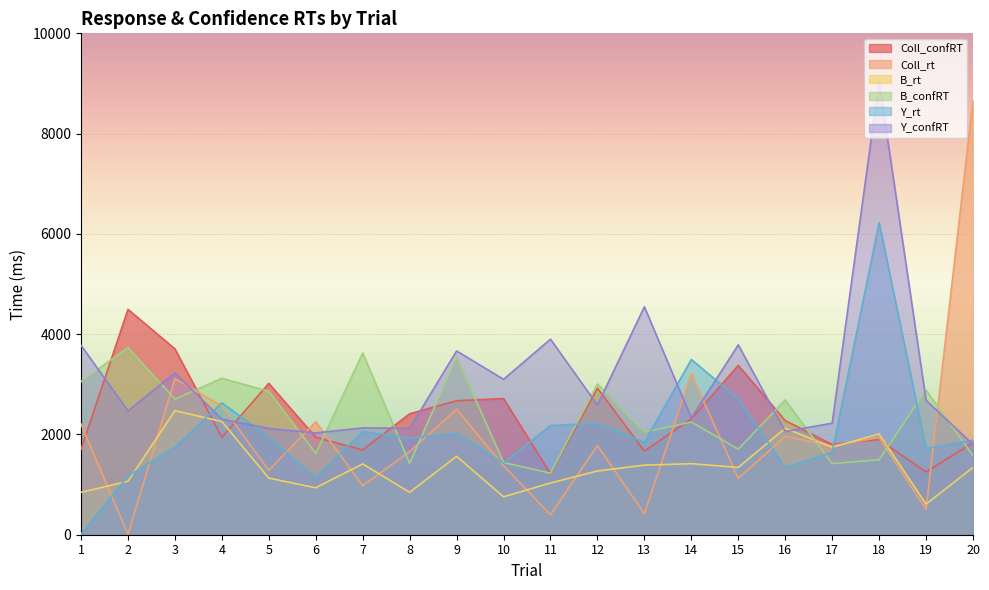

True or false: Coll_rt and Coll_confRT intersect in this chart.

True